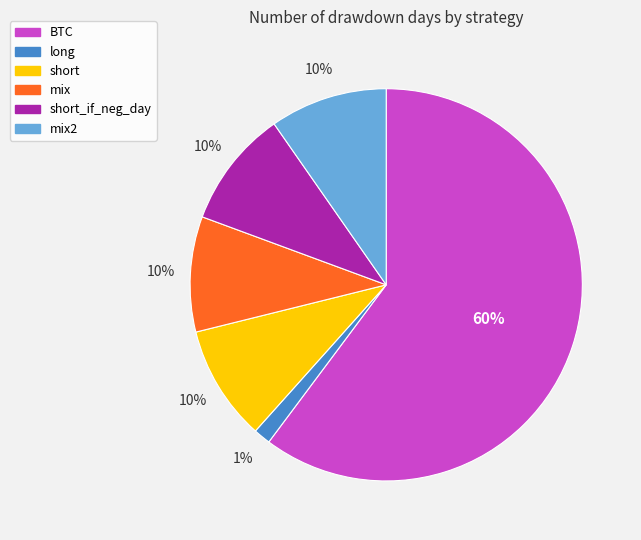

To the nearest percent, what is the average slice percentage?

17%